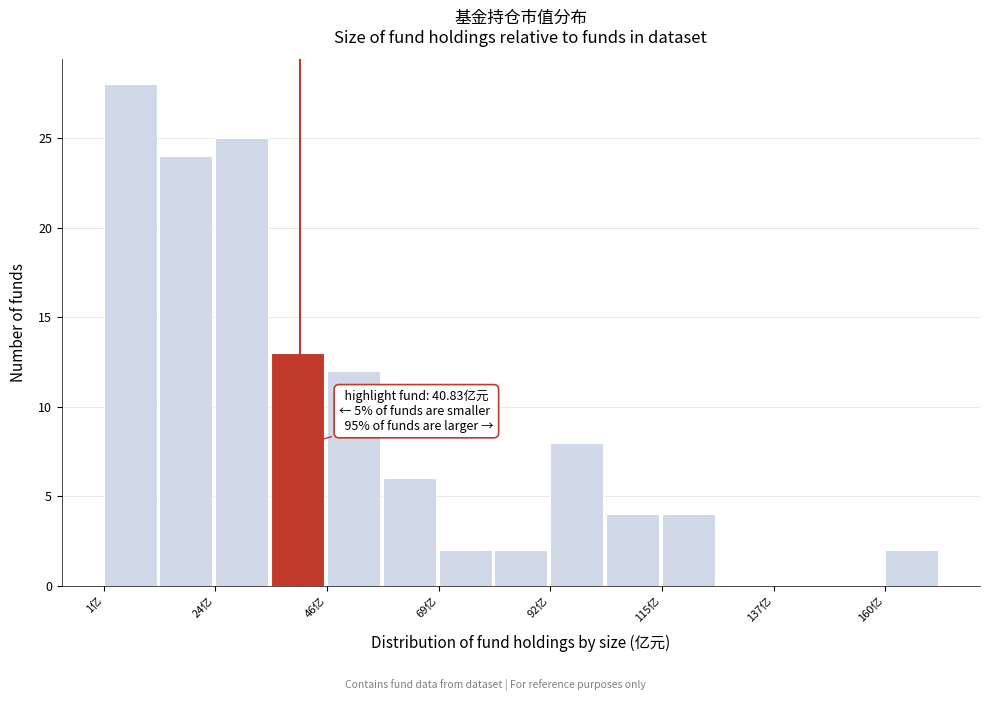

Around what value on the x-axis is the tallest bar? Give the approximate position of its centre, as read against the axis.

5